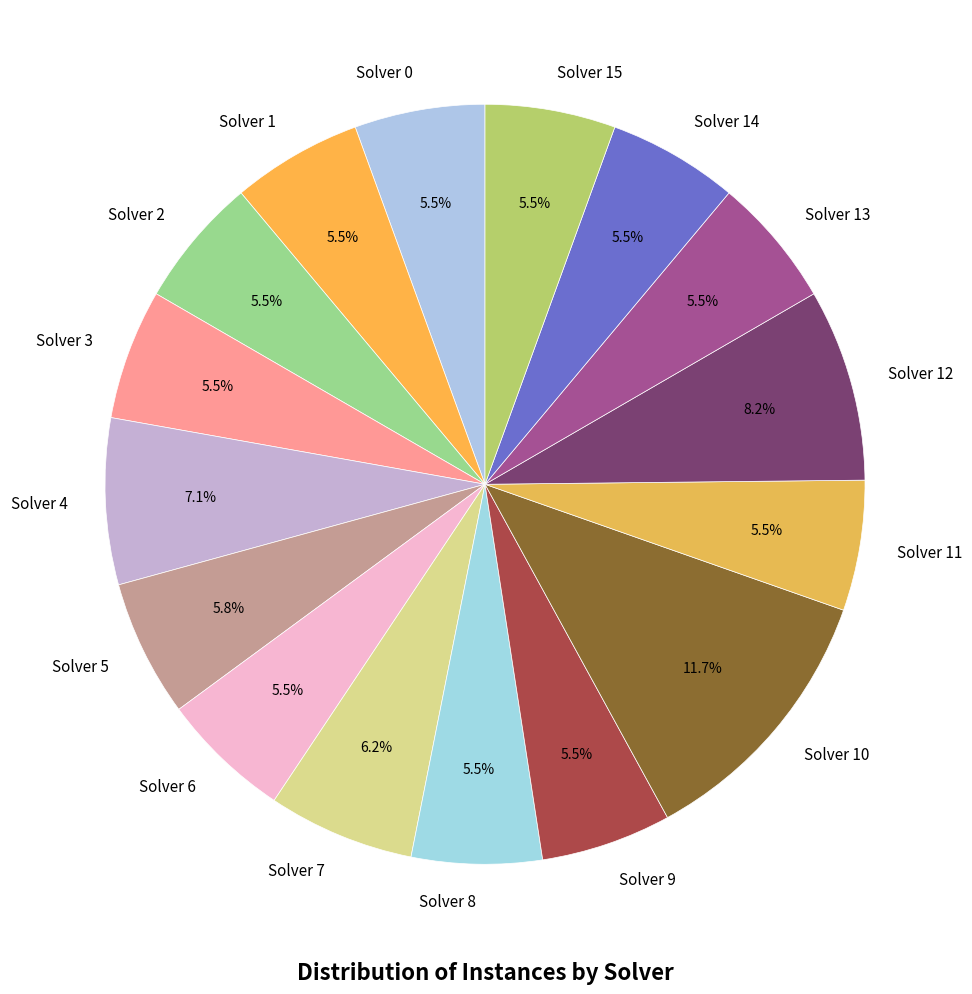

Which category has the biggest portion of the pie?

Solver 10